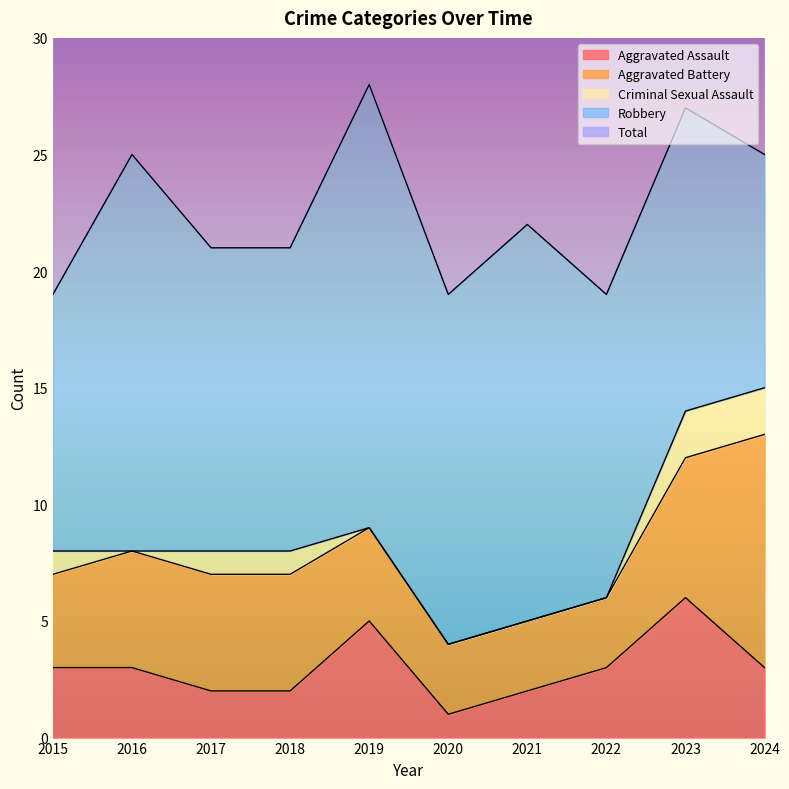

The value of Aggravated Battery at 2021 is 3. True or false?

True